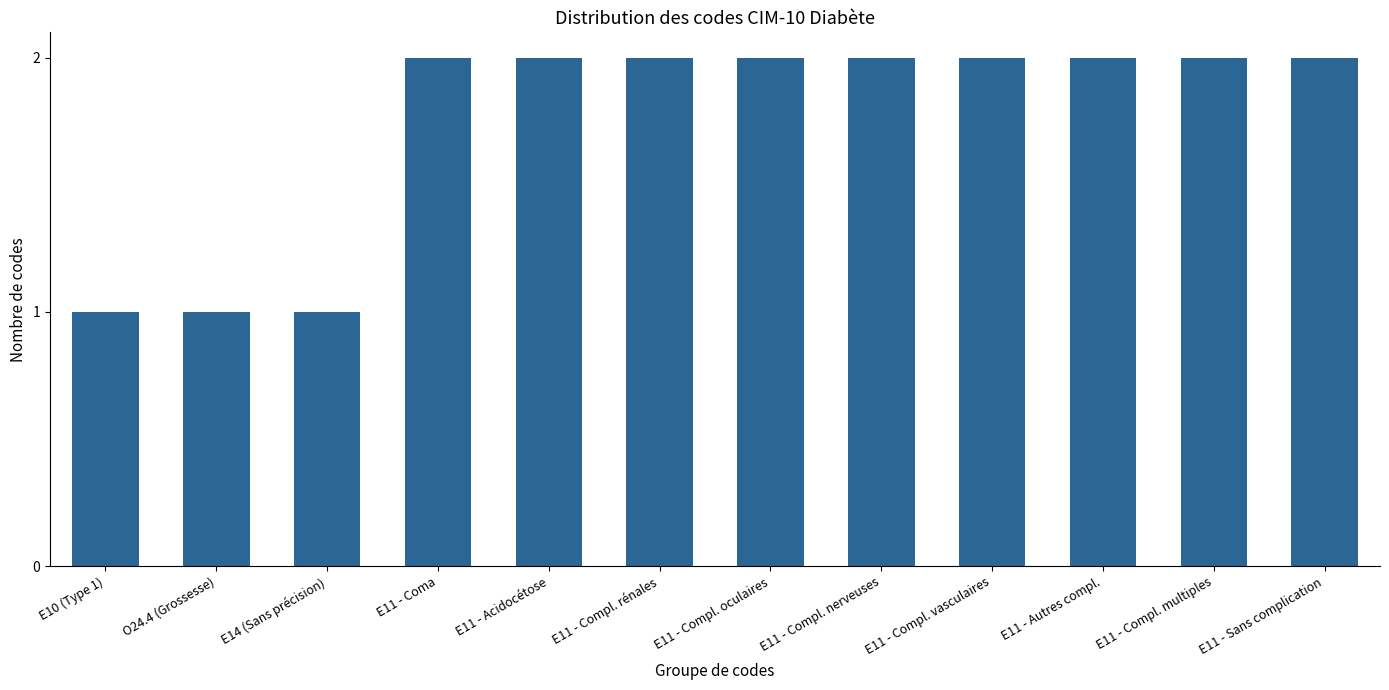

Is it true that the value at E10 (Type 1) is 0?

False